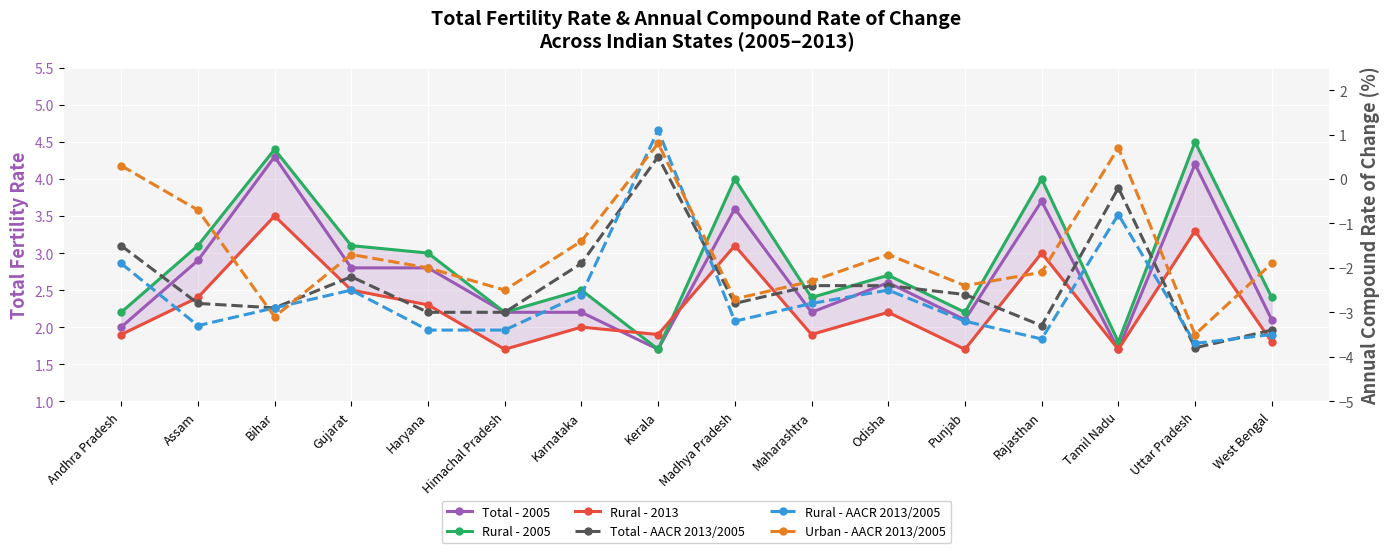

Where does the Total - 2005 series first go above 2?

Assam